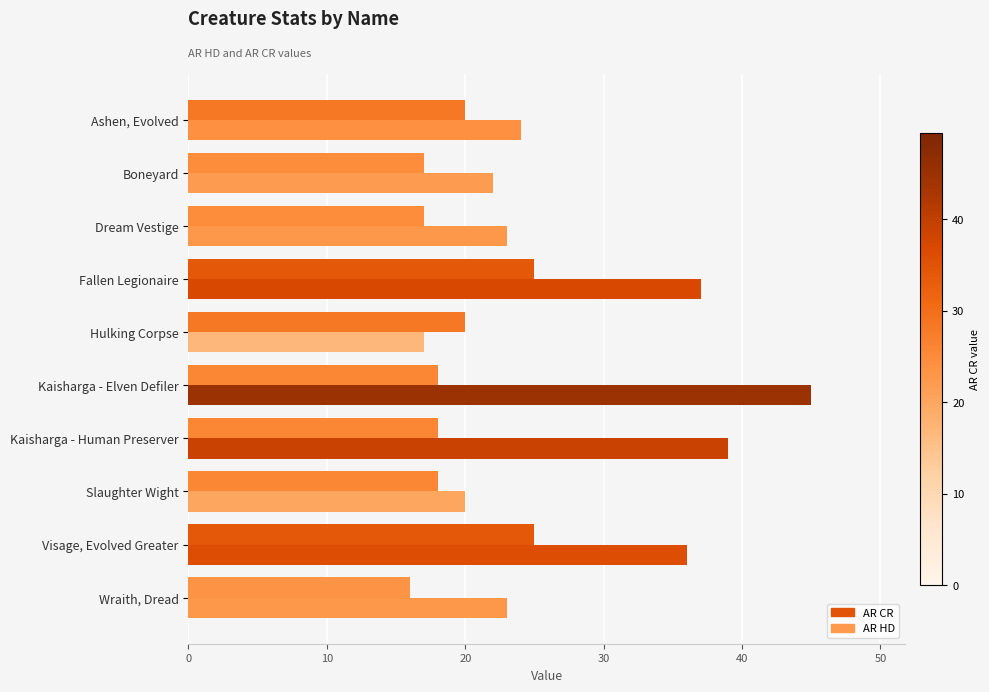

Count the number of data series in this chart.

2